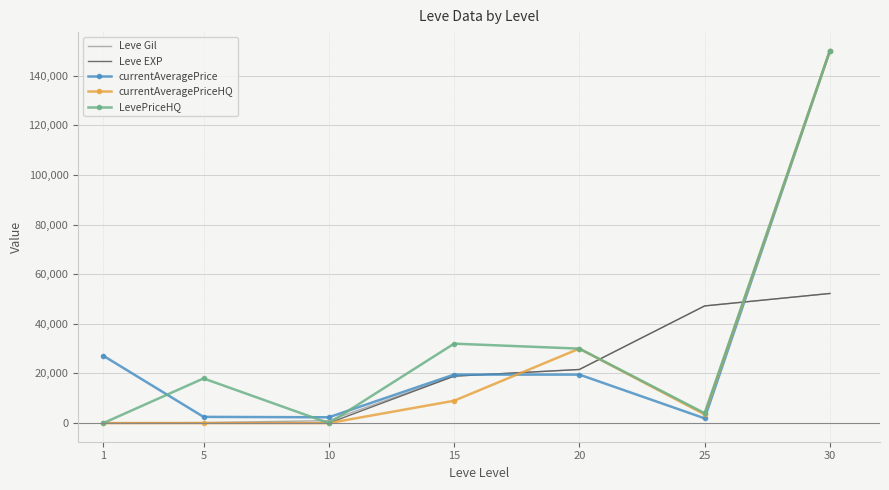

The value of currentAveragePrice at 15 is 30863. True or false?

False